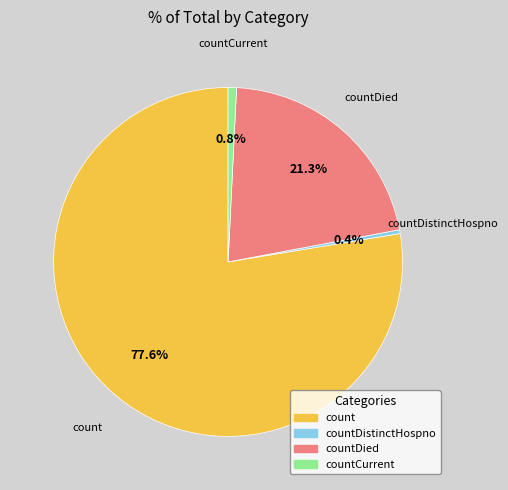

Does any single category account for the majority?

Yes